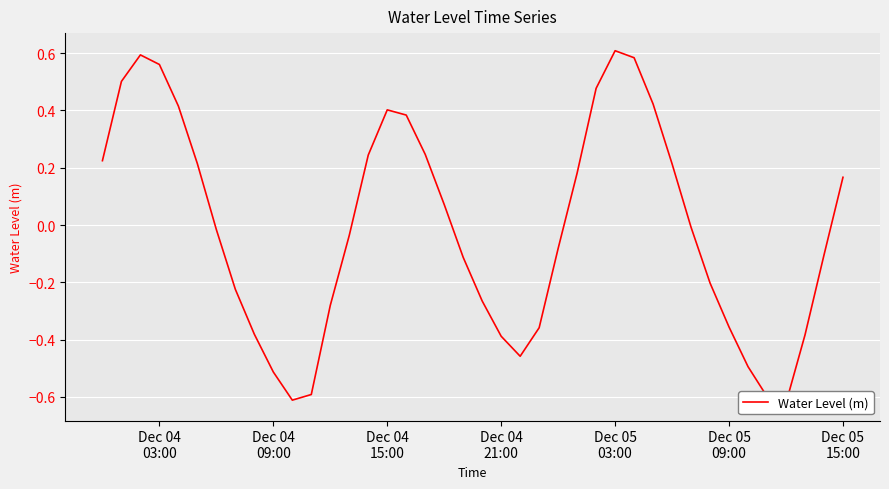

Count the number of values greater than 0.

18